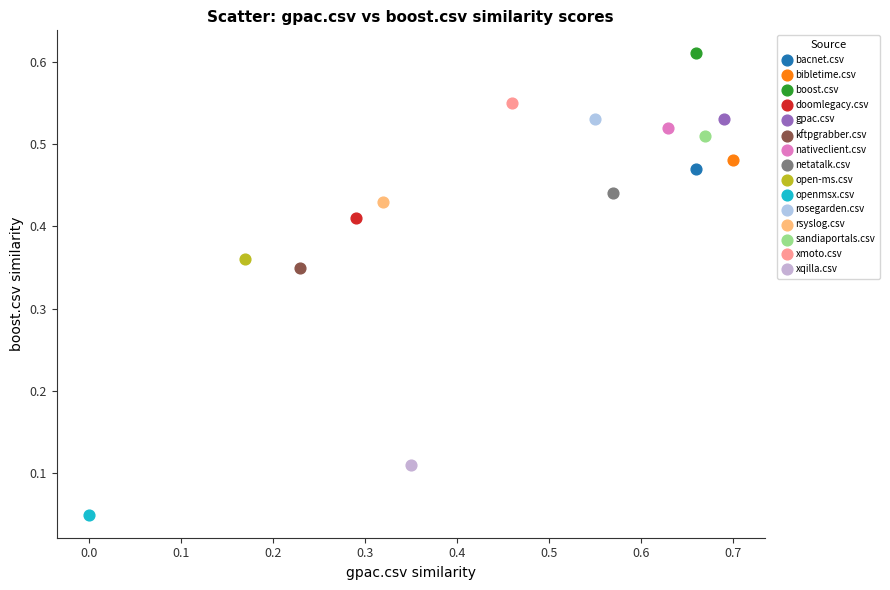

What are all the series names shown in the legend?

bacnet.csv, bibletime.csv, boost.csv, doomlegacy.csv, gpac.csv, kftpgrabber.csv, nativeclient.csv, netatalk.csv, open-ms.csv, openmsx.csv, rosegarden.csv, rsyslog.csv, sandiaportals.csv, xmoto.csv, xqilla.csv